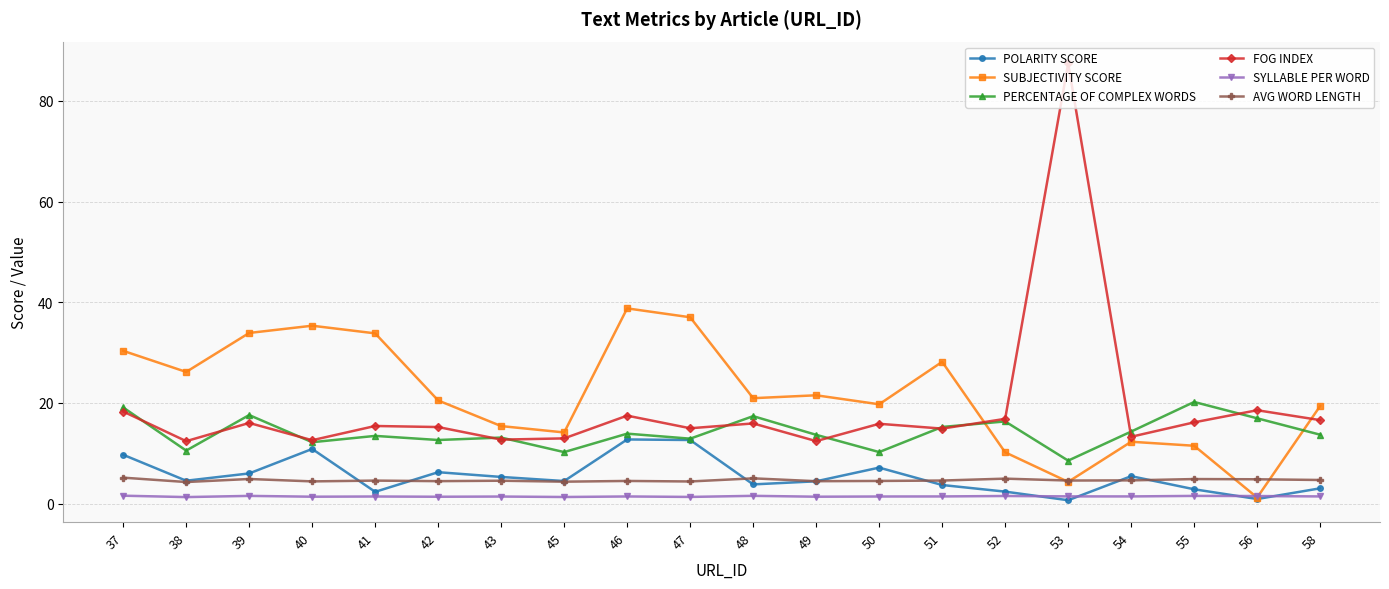

How many lines are shown in the chart?

6